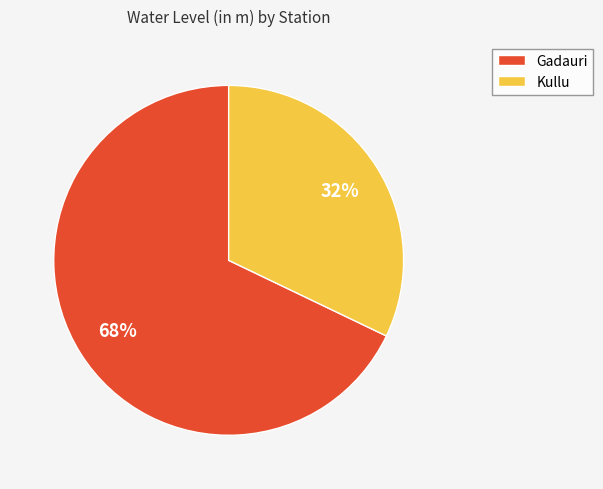

Count the number of slices in the pie.

2